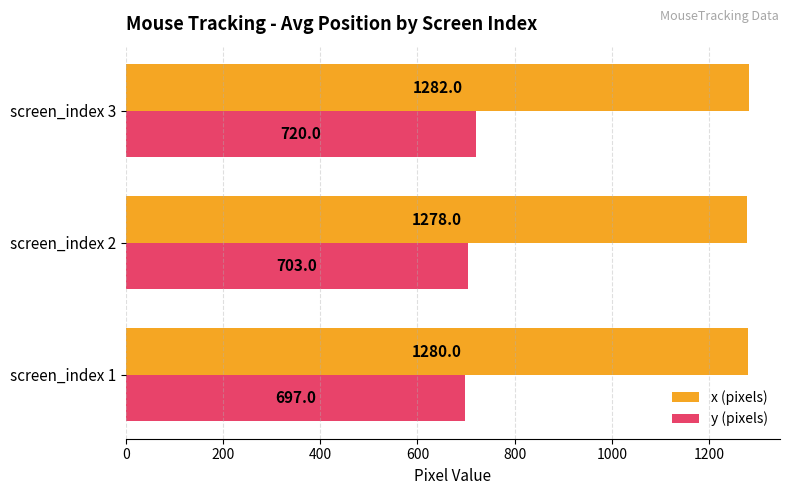

What are all the series names shown in the legend?

x (pixels), y (pixels)